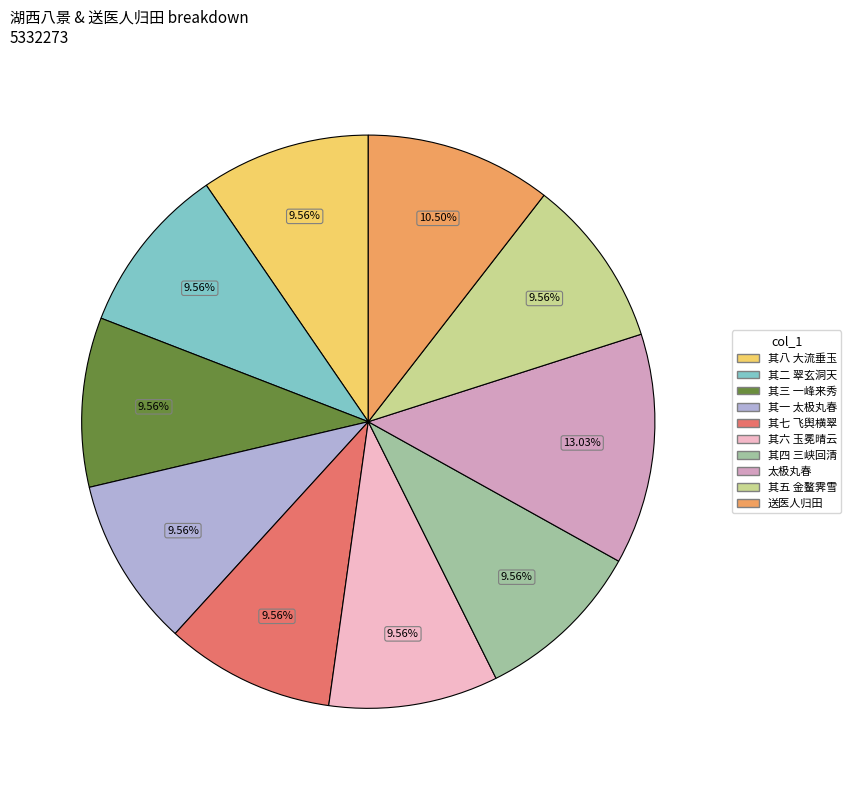

How many slices are in this pie chart?

10